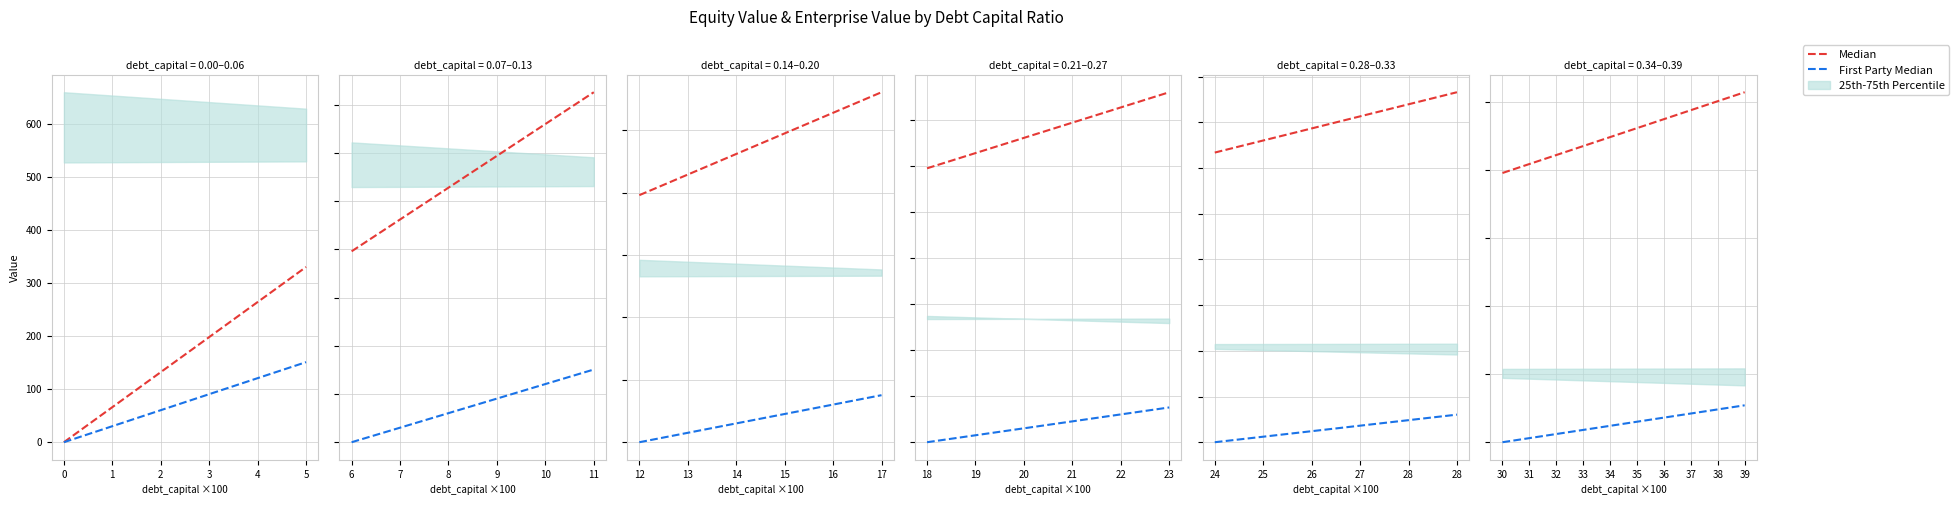

How many lines are shown in the chart?

2